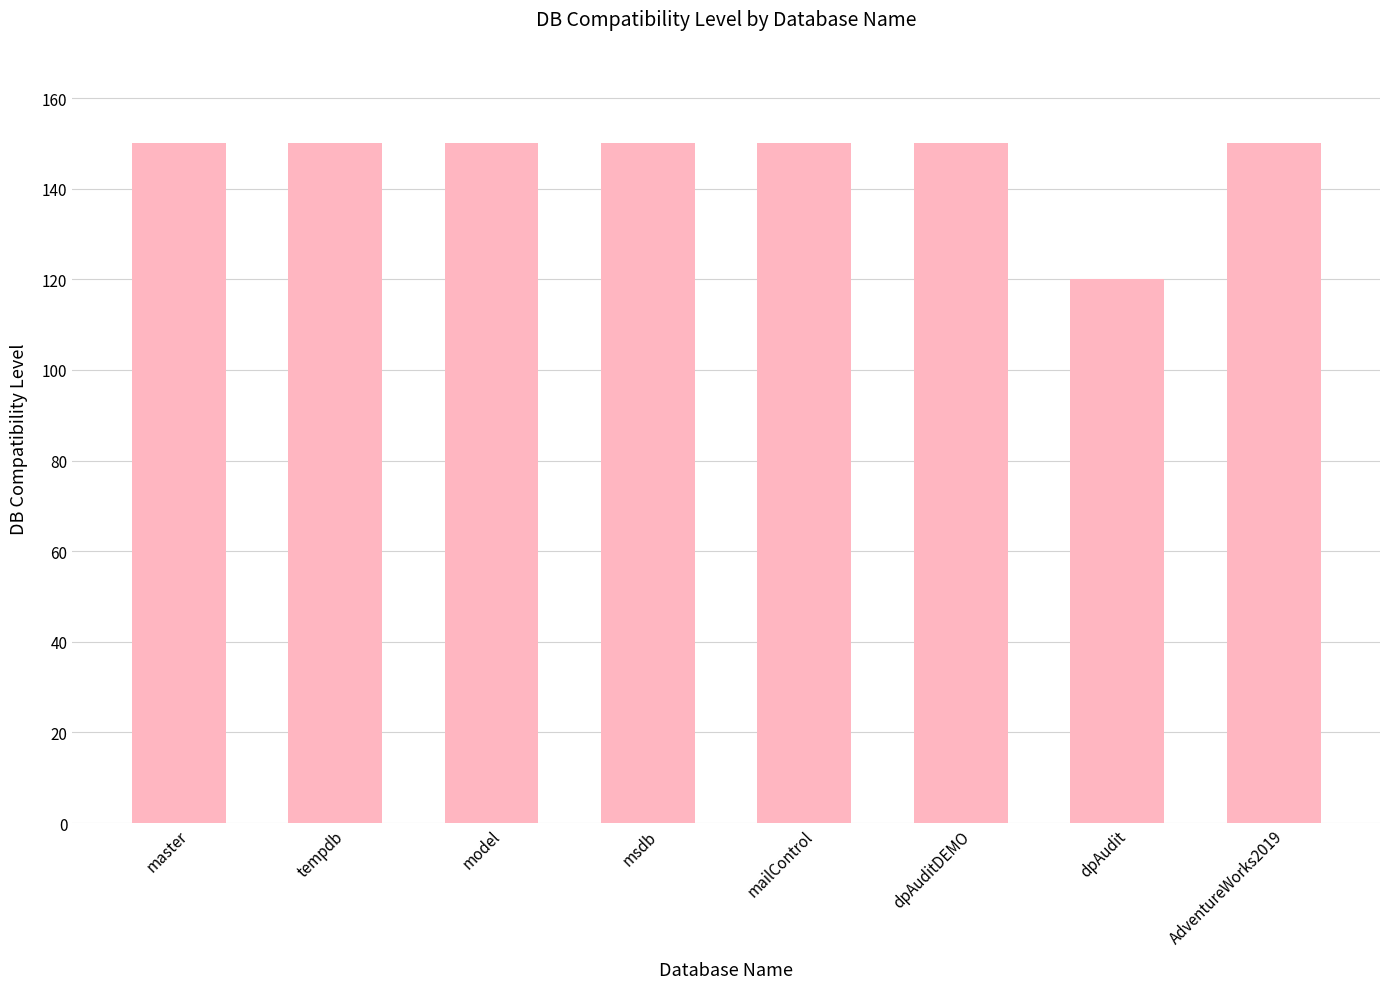

Approximately how many times larger is the value at msdb compared to master?

1.0